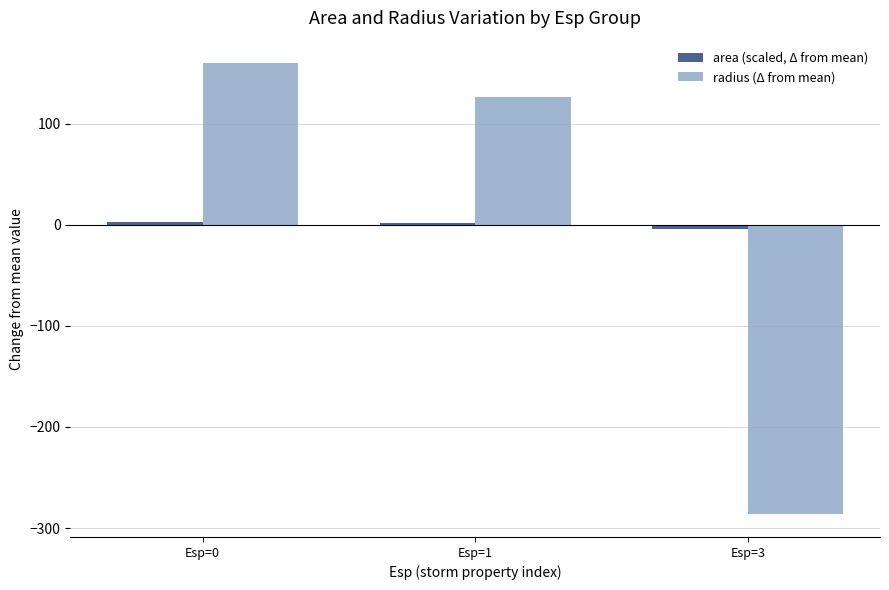

What value does the radius (Δ from mean) series have at Esp=3?

-286.5